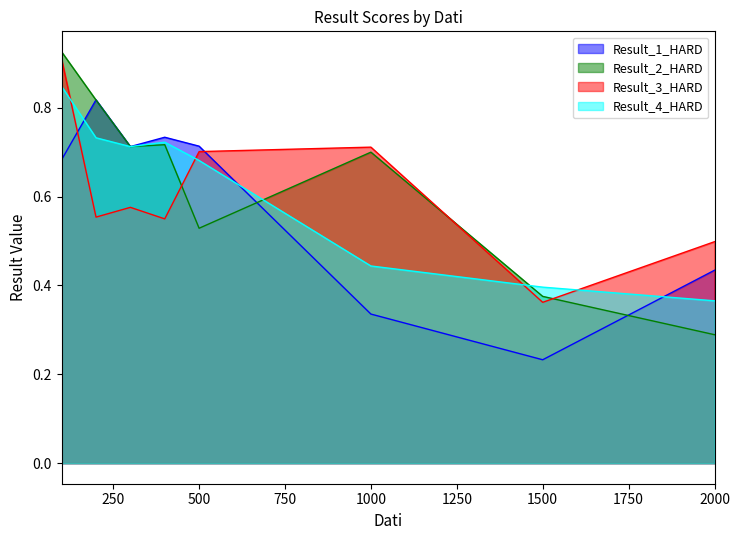

Which series has the largest range (max minus min)?

Result_2_HARD